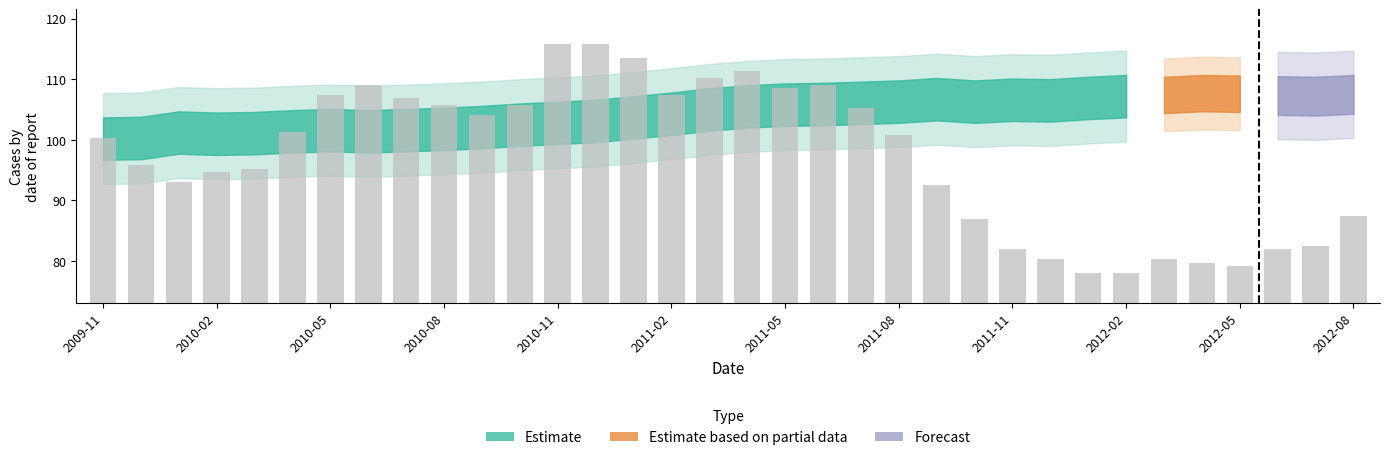

What is the average value?

97.3